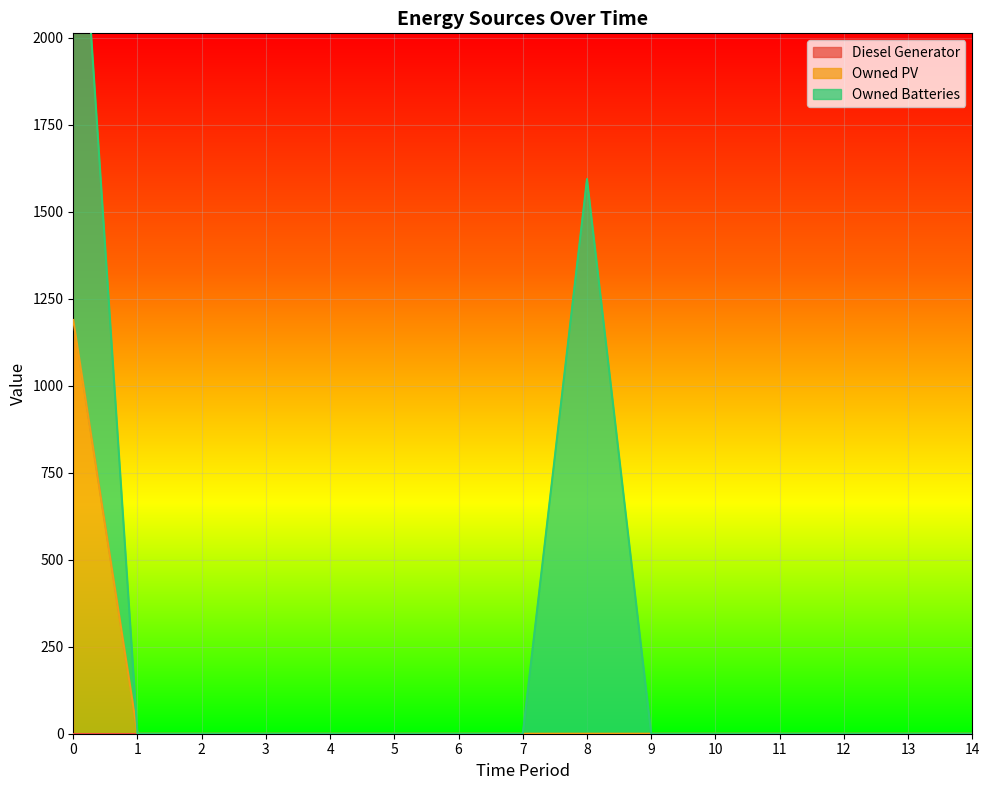

How many categories are shown in the chart?

15